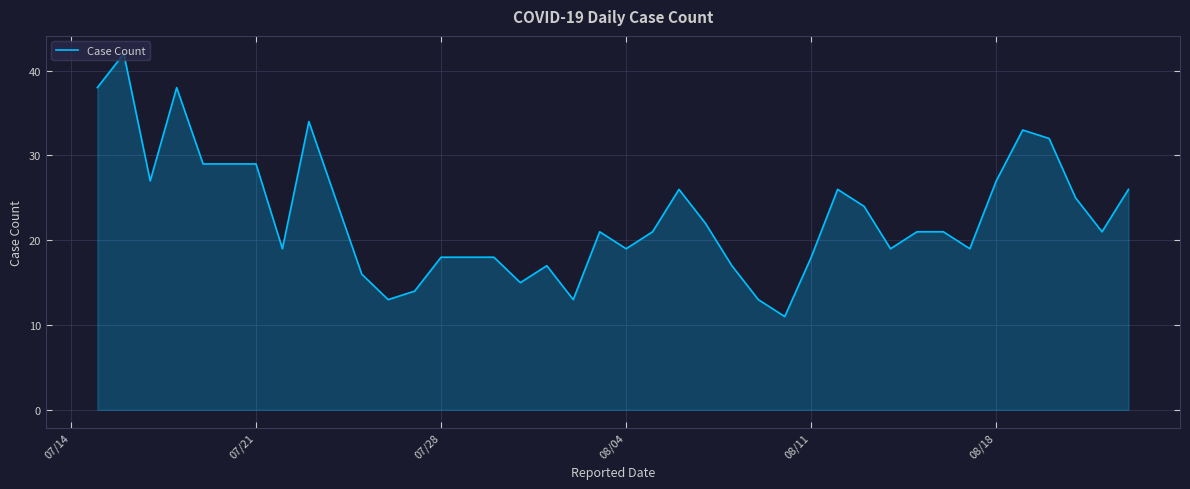

What is the maximum value shown in the chart?

42